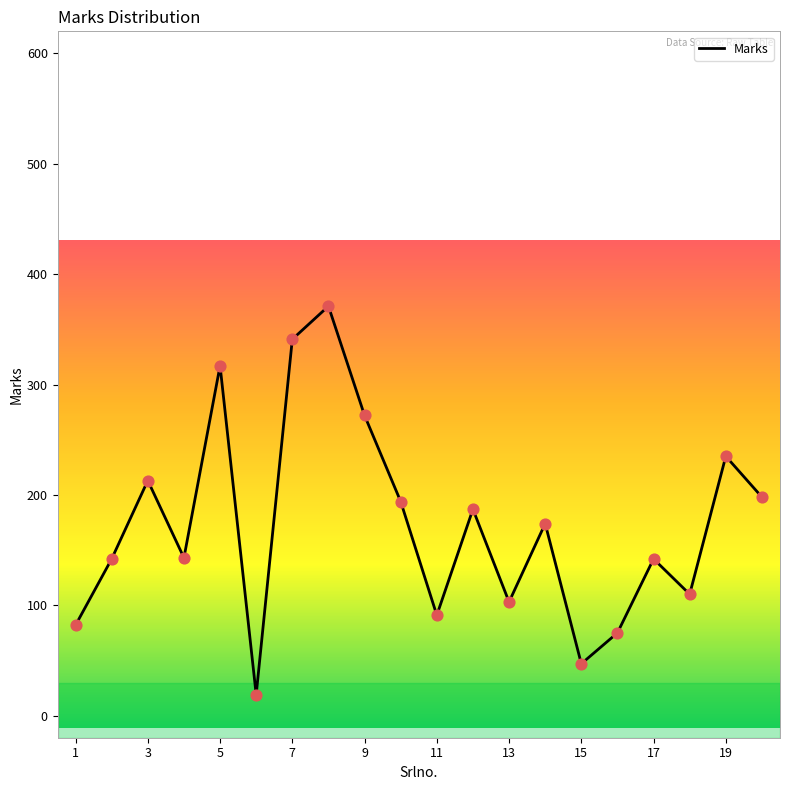

What is the difference between the maximum and minimum values?

352